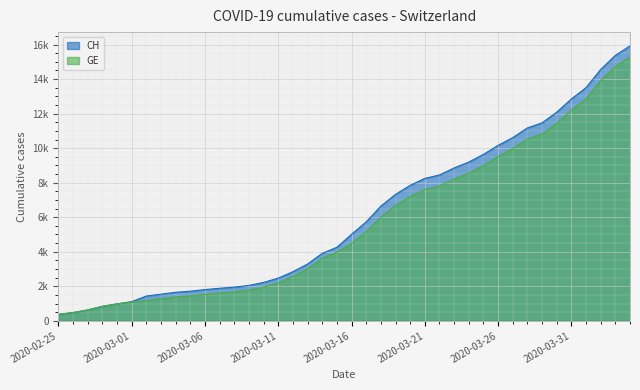

Is it true that CH equals 1121 at 2020-03-15?

False